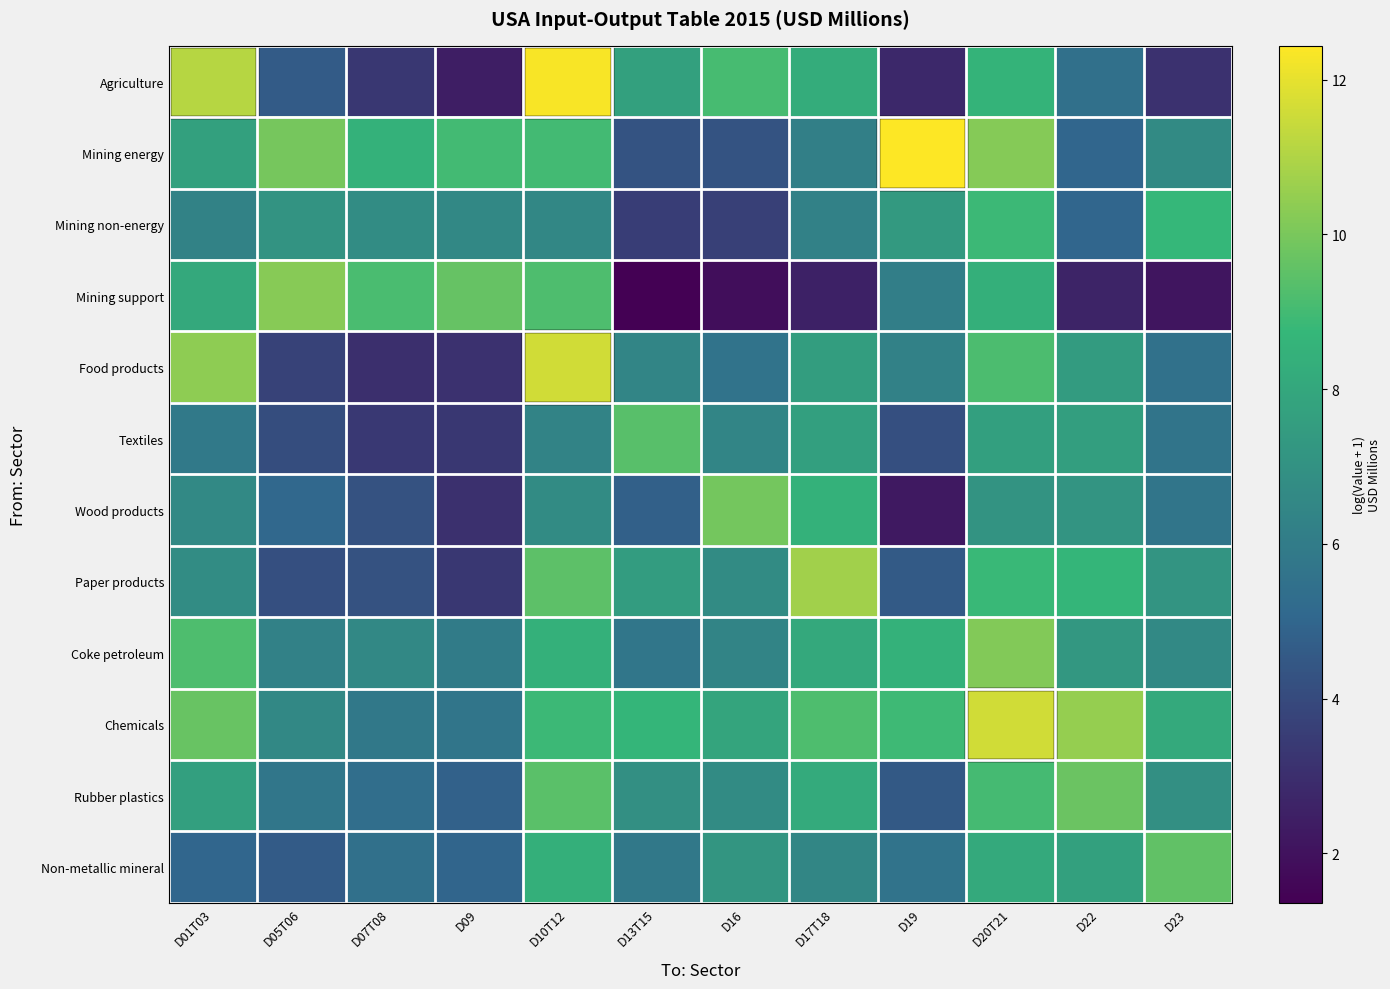

List the series in order of their peak value, lowest first.

Mining non-energy, Textiles, Non-metallic mineral, Rubber plastics, Wood products, Coke petroleum, Mining support, Paper products, Chemicals, Food products, Agriculture, Mining energy